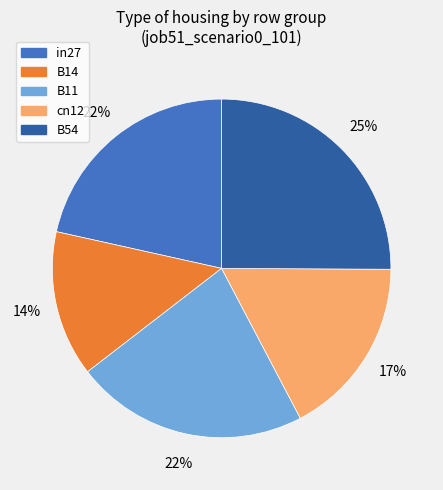

The in27 slice represents 22% of the pie. True or false?

True